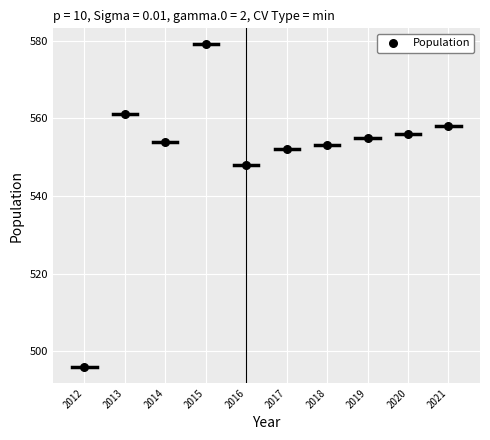

What Y value in the scatter plot is closest to 537?

548